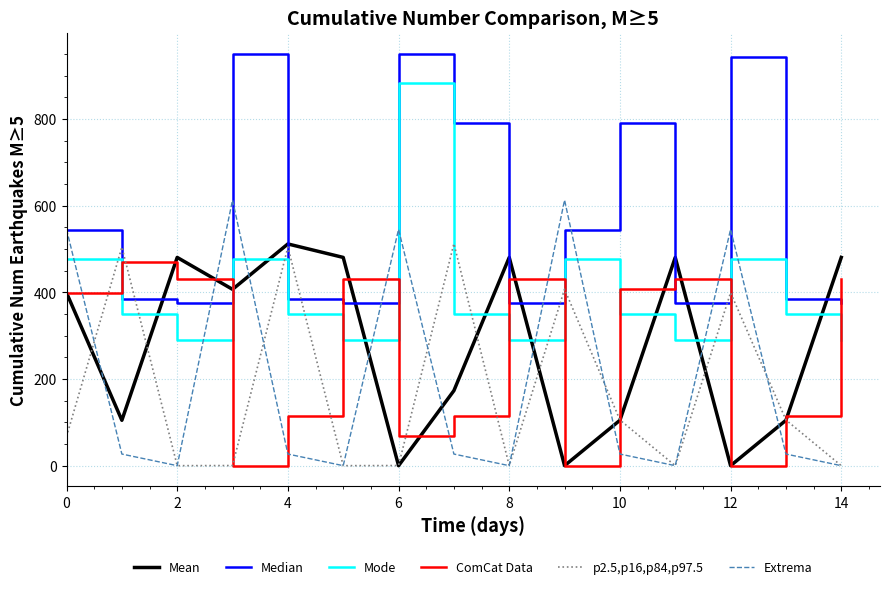

After their last crossing, which series has the higher values: Mean or Extrema?

Mean